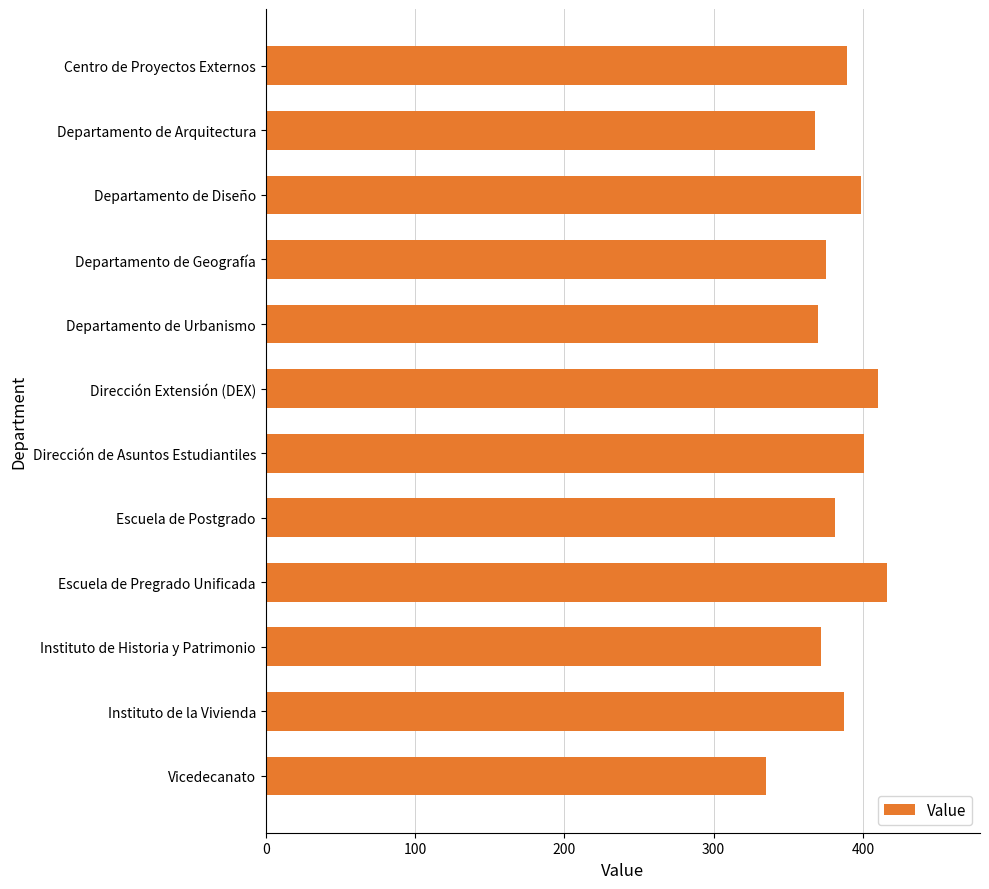

Reading top to bottom, extract all data points from this chart.

Centro de Proyectos Externos=389	Departamento de Arquitectura=368	Departamento de Diseño=399	Departamento de Geografía=375	Departamento de Urbanismo=370	Dirección Extensión (DEX)=410	Dirección de Asuntos Estudiantiles=401	Escuela de Postgrado=381	Escuela de Pregrado Unificada=416	Instituto de Historia y Patrimonio=372	Instituto de la Vivienda=387	Vicedecanato=335